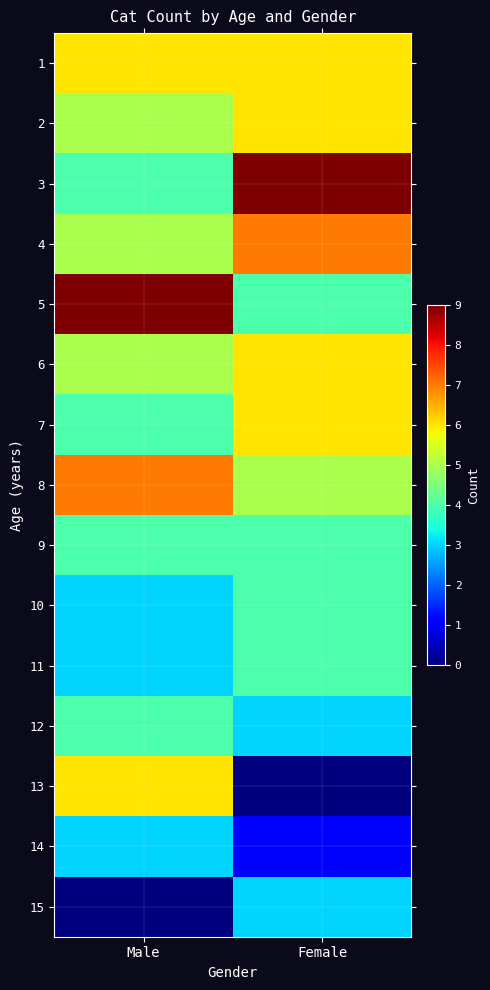

Reading left to right, list all the values displayed in this chart.

1: Male=6	Female=6
2: Male=5	Female=6
3: Male=4	Female=9
4: Male=5	Female=7
5: Male=9	Female=4
6: Male=5	Female=6
7: Male=4	Female=6
8: Male=7	Female=5
9: Male=4	Female=4
10: Male=3	Female=4
11: Male=3	Female=4
12: Male=4	Female=3
13: Male=6	Female=0
14: Male=3	Female=1
15: Male=0	Female=3